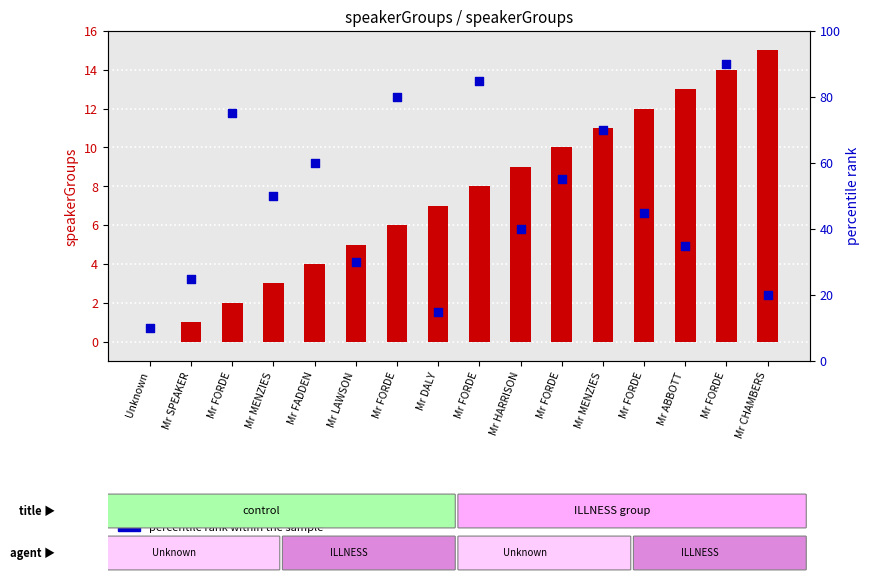

At how many categories does at least one series exceed 48?

8